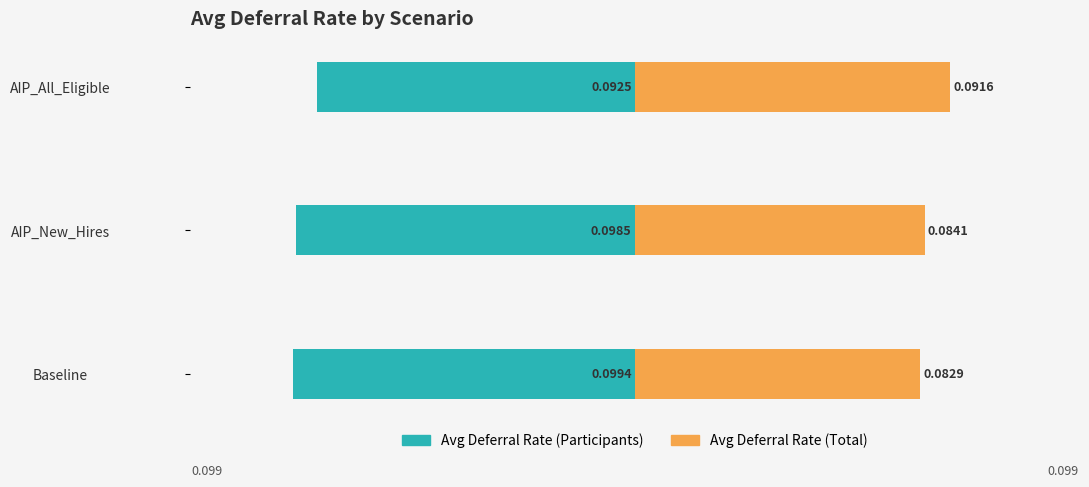

What is the value of the Avg Deferral Rate (Total) bar at the 1st from the left?

0.1